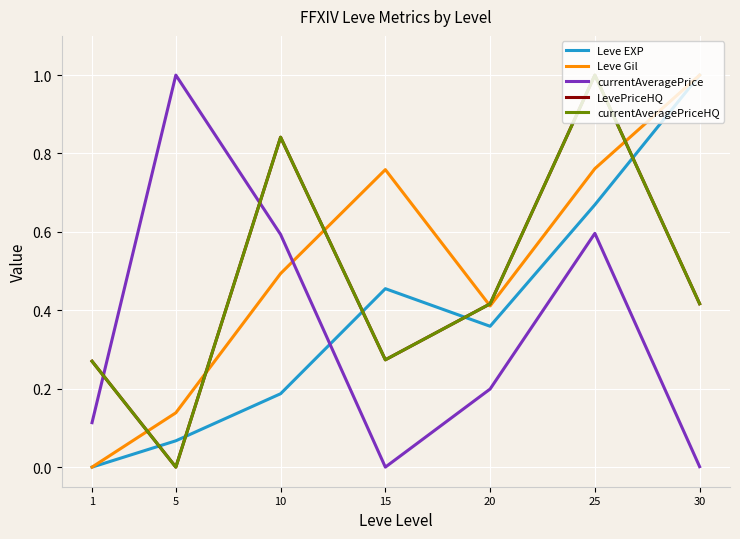

Between 10 and 15, which series saw the biggest shift?

currentAveragePrice